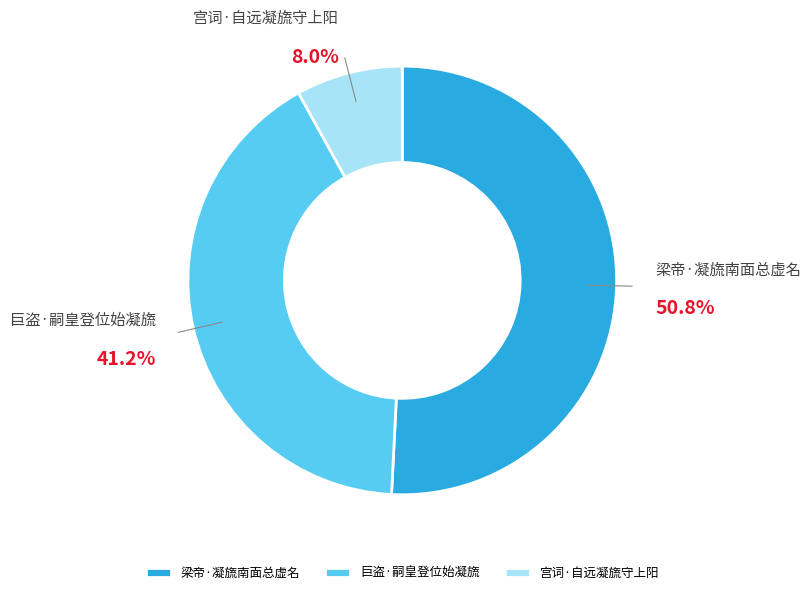

How many slices are in this pie chart?

3